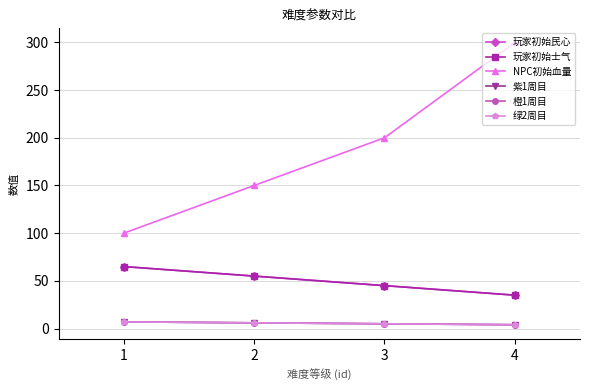

What is the value of the 玩家初始士气 point at the 1st from the left?

65